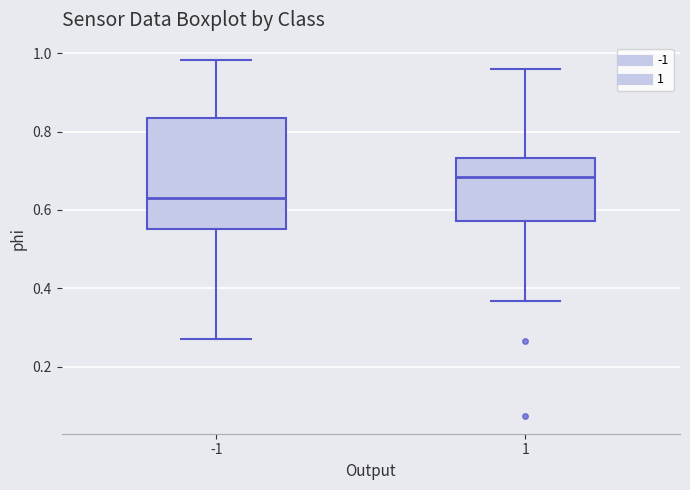

Reading left to right, transcribe this box plot: for each box, give where its median line is, the range the box spans, and where its two whiskers end, as read against the y-axis. The values are not printed on the chart, so give them approximately, as read against the axis.

-1: median 0.62, box 0.56 to 0.84, whiskers 0.28 to 0.98
1: median 0.68, box 0.58 to 0.74, whiskers 0.36 to 0.96